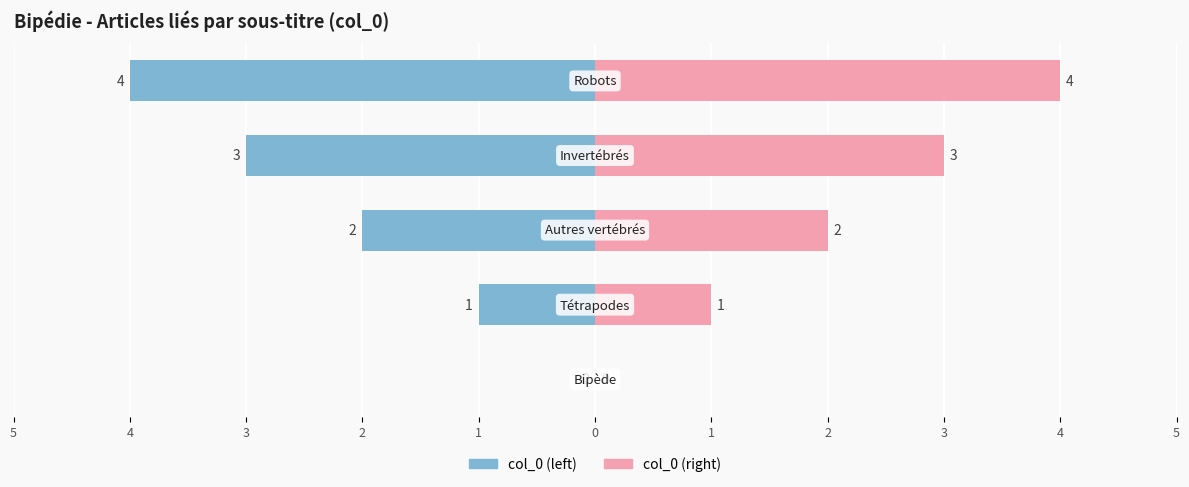

What are all the series names shown in the legend?

col_0 (left), col_0 (right)